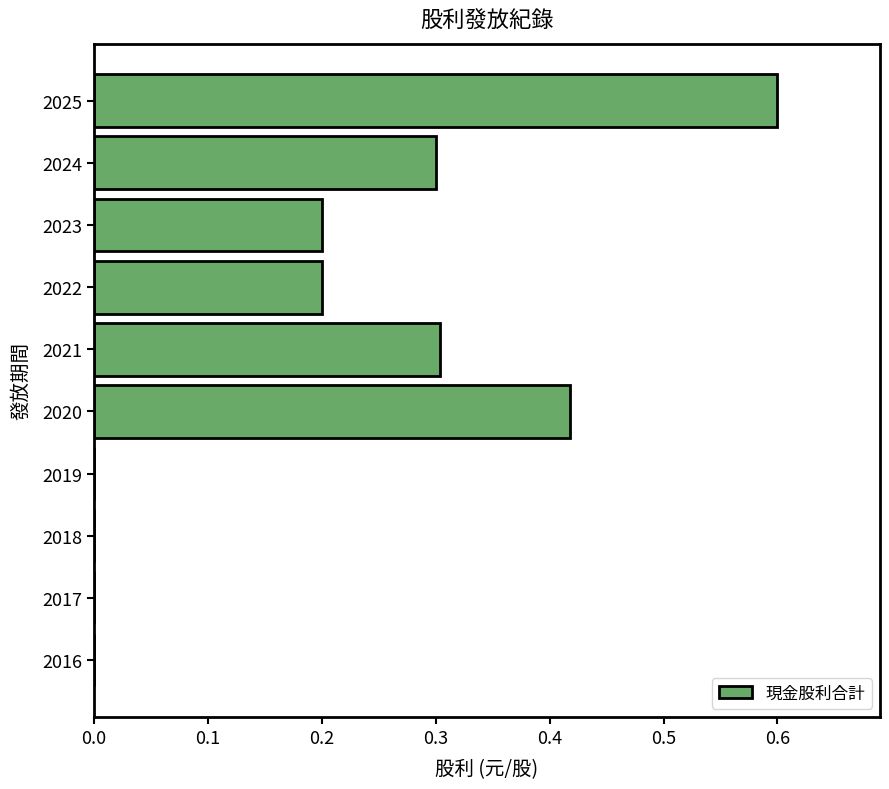

What is the sum of all values?

2.0